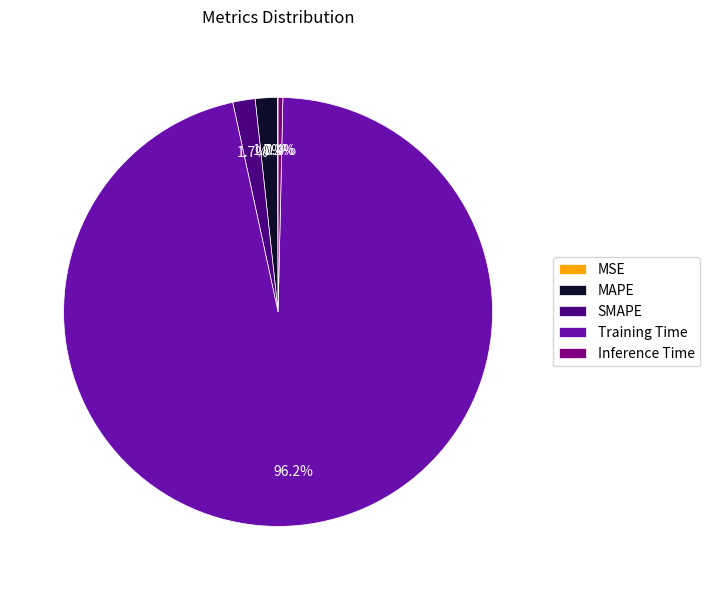

Does any single category account for the majority?

Yes